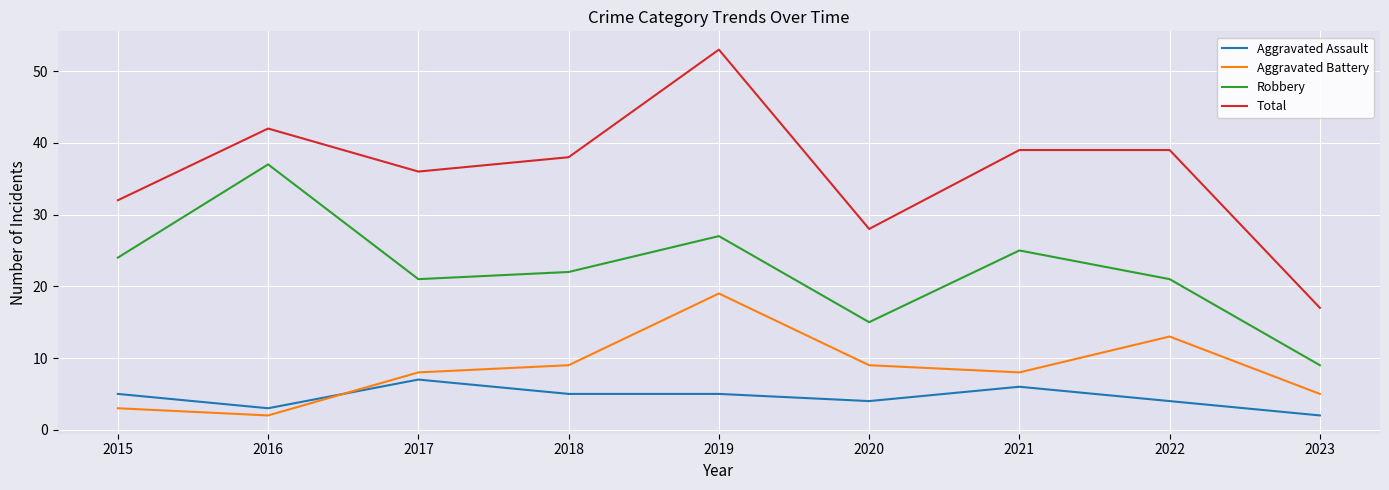

How many times do Aggravated Battery and Aggravated Assault cross each other?

1